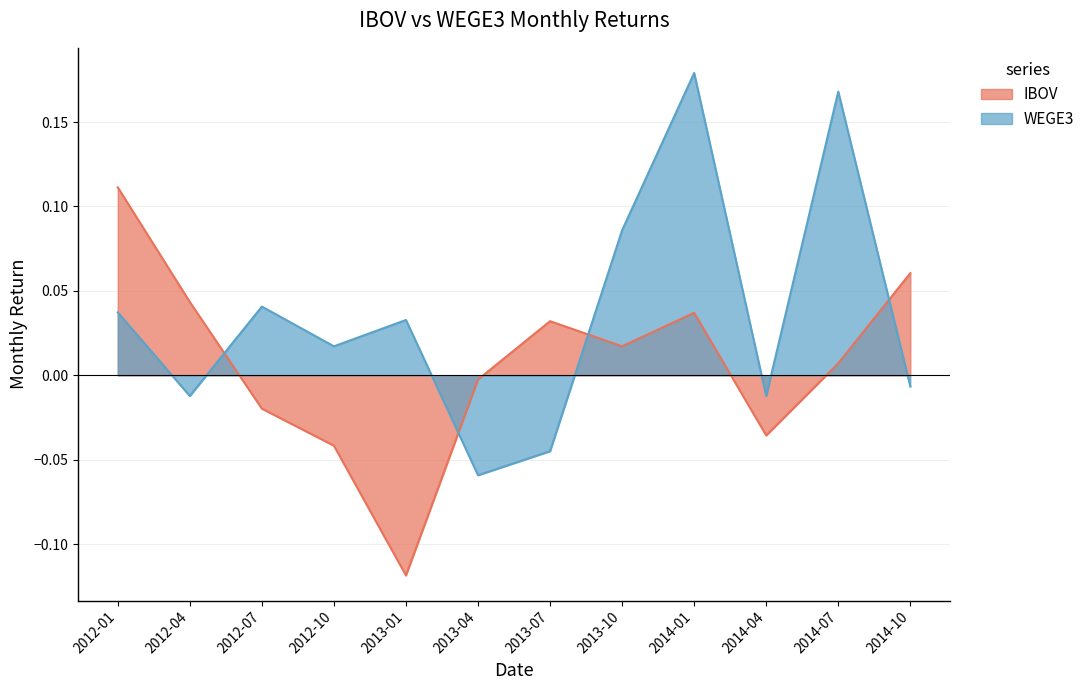

At which label does IBOV first exceed 0?

2012-01